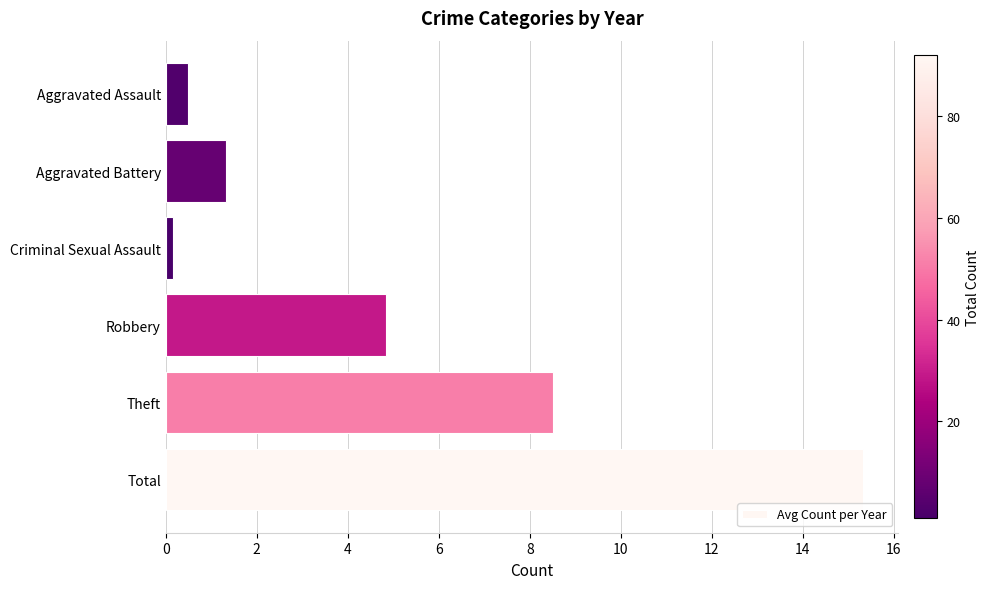

What is the sum of all values?

30.7